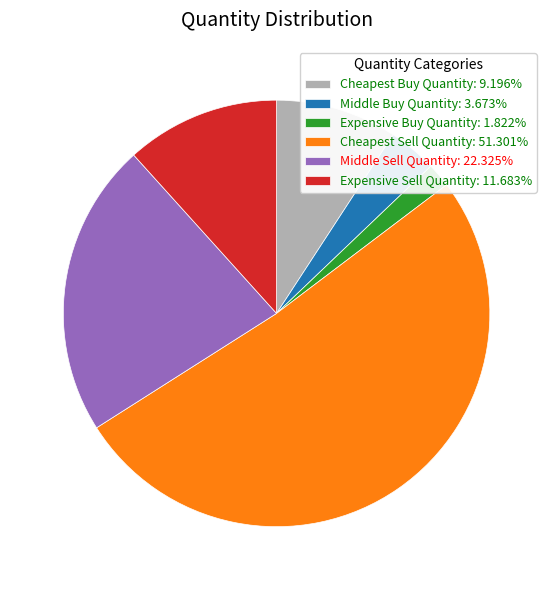

How many slices are in this pie chart?

6